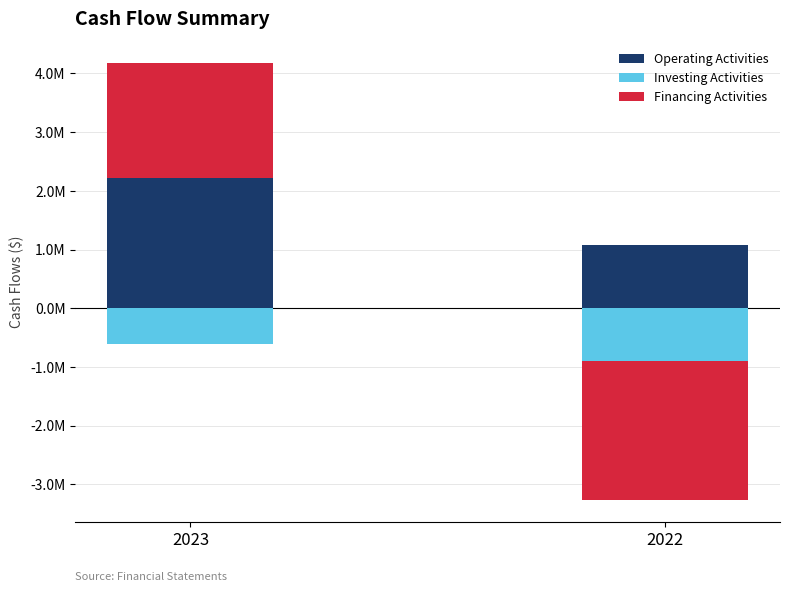

Which series has the largest total across all categories?

Operating Activities